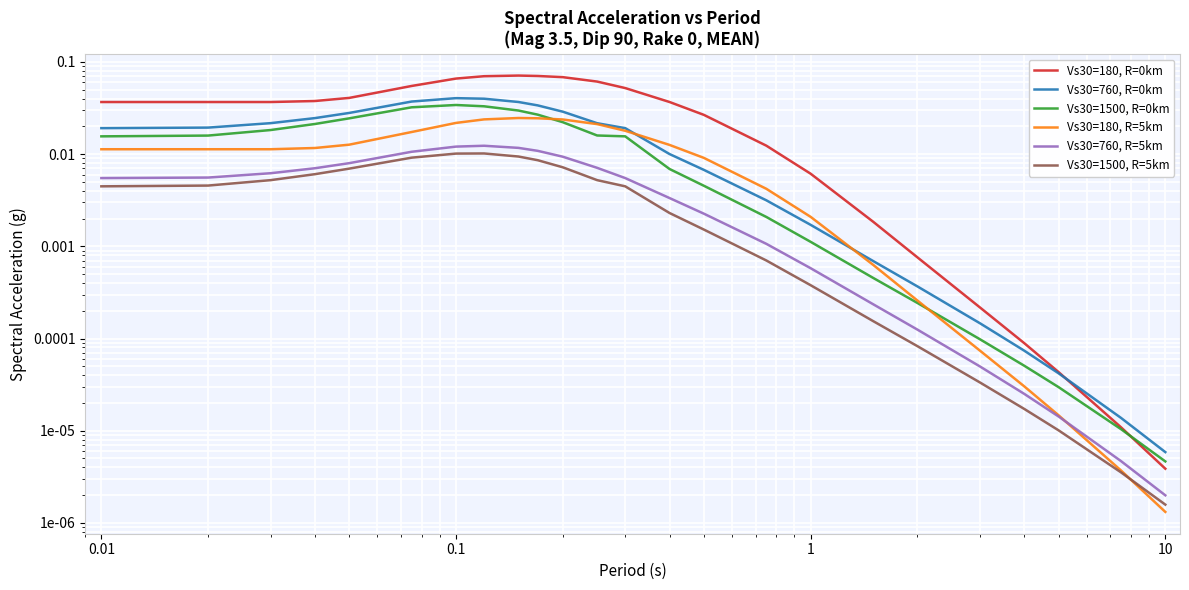

Which series changed the most between 0.01 and 16?

Vs30=180, R=0km